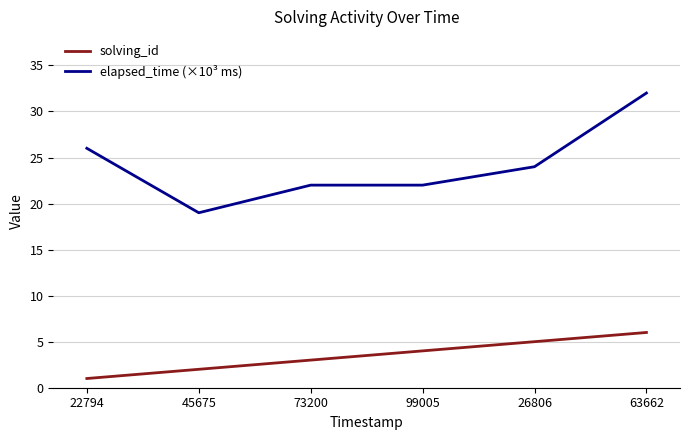

What is the difference between the maximum and minimum values in the elapsed_time (×10³ ms) series?

13